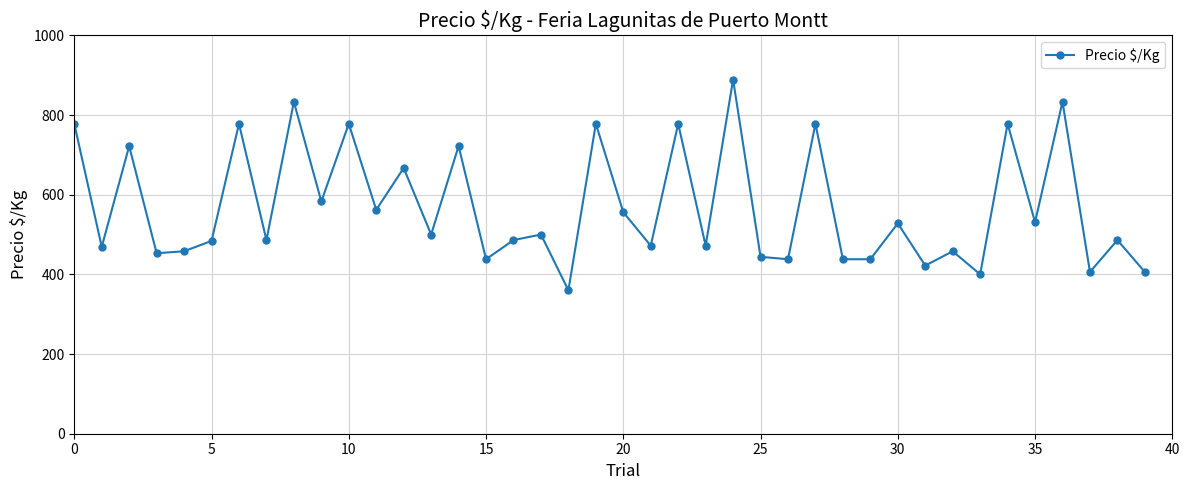

How many interior local peaks (higher than both neighbors) does the data have?

16